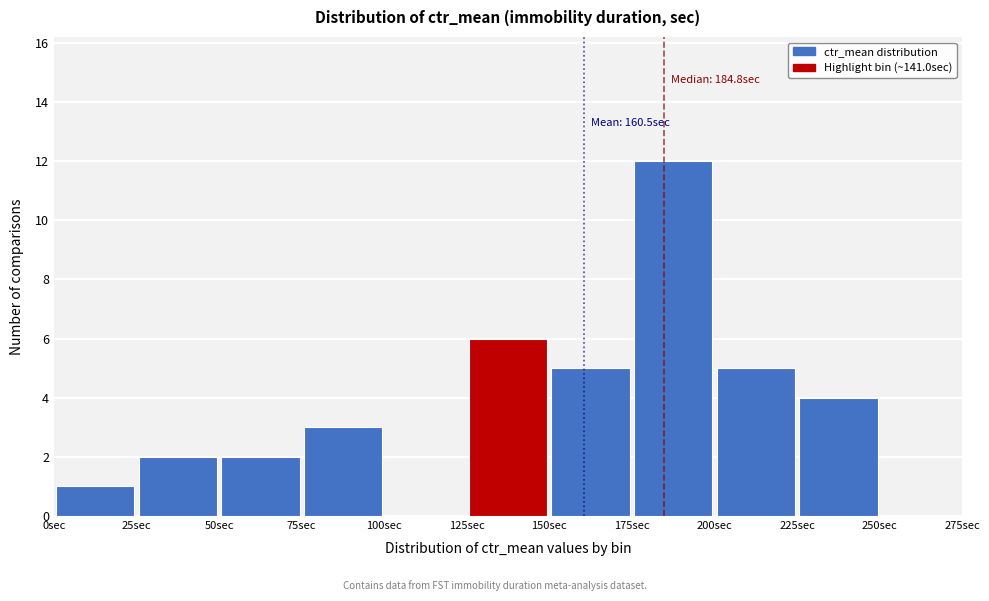

Over which range of the x-axis is the bar tallest?

175 to 200